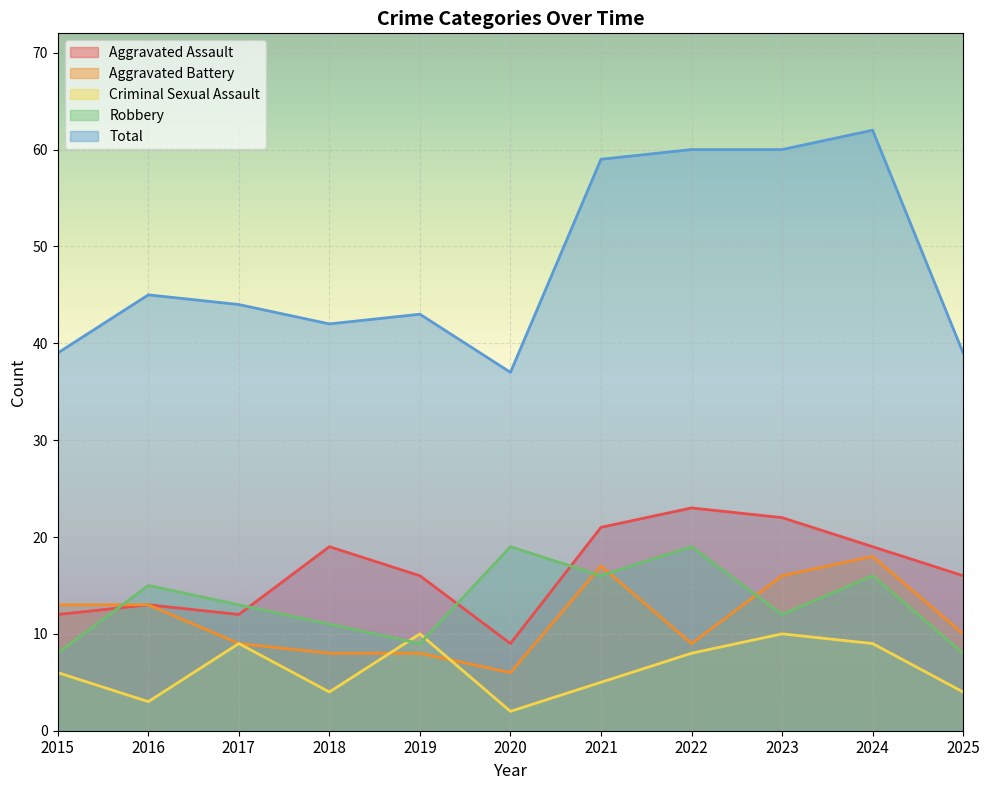

Reading left to right, what are all the values shown in this chart?

Aggravated Assault: 12	13	12	19	16	9	21	23	22	19	16
Aggravated Battery: 13	13	9	8	8	6	17	9	16	18	10
Criminal Sexual Assault: 6	3	9	4	10	2	5	8	10	9	4
Robbery: 8	15	13	11	9	19	16	19	12	16	8
Total: 39	45	44	42	43	37	59	60	60	62	39